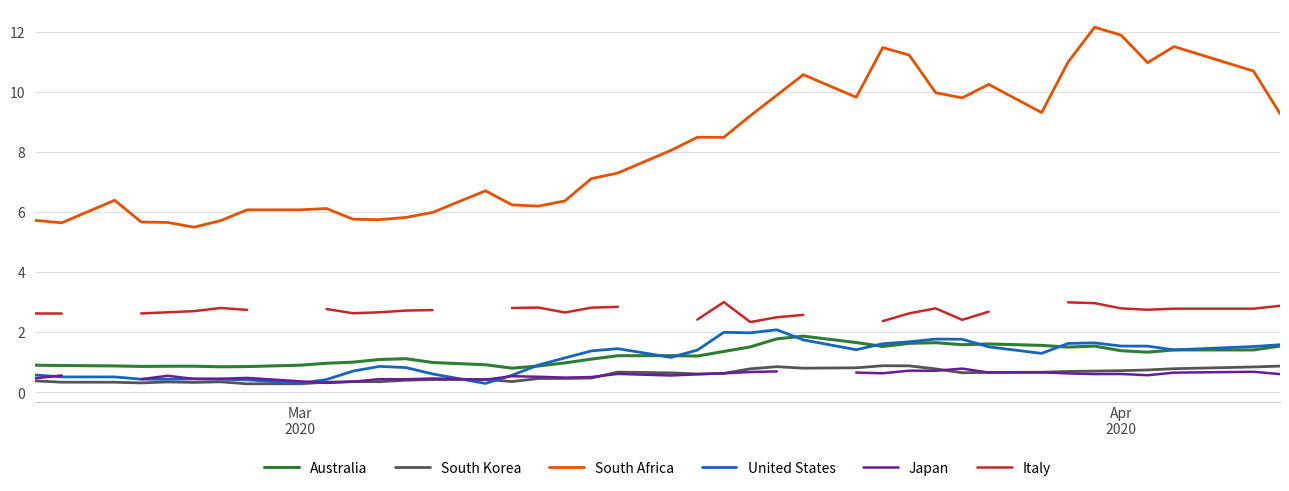

True or false: United States has more than 2 interior local peaks.

True